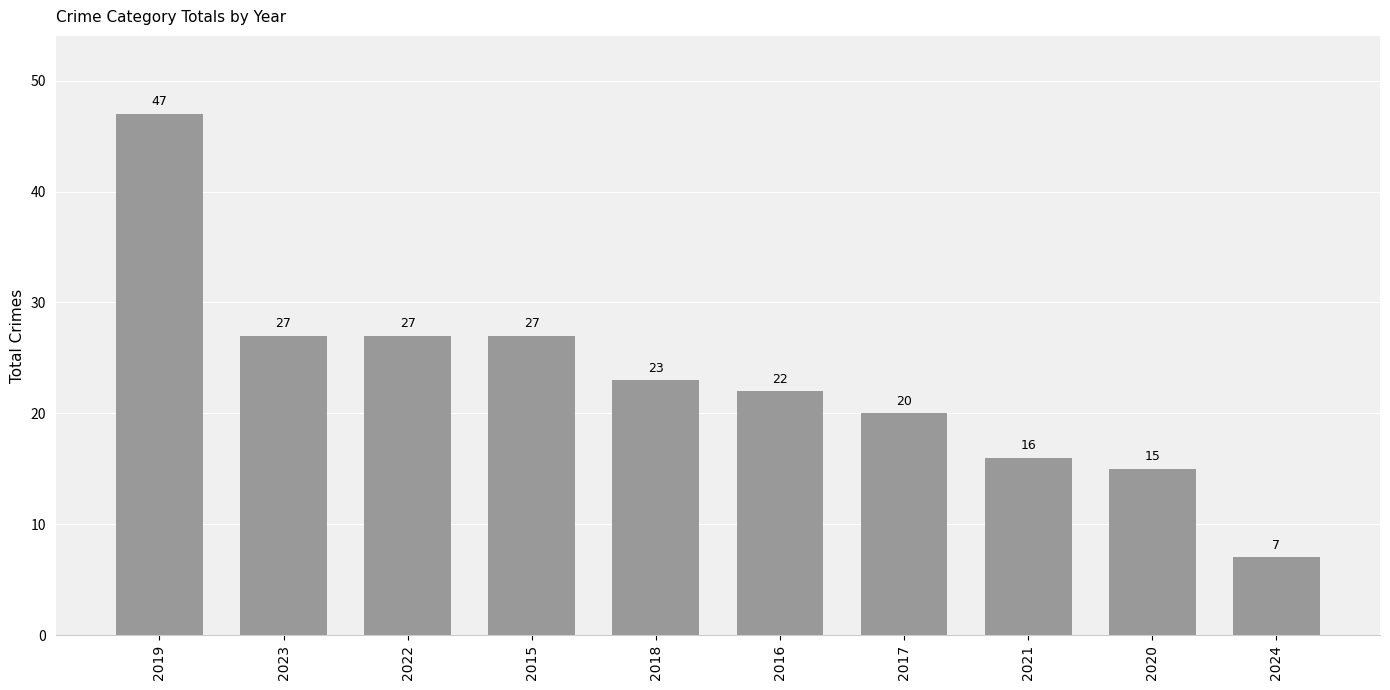

The chart shows a value of 22 at 2016. True or false?

True